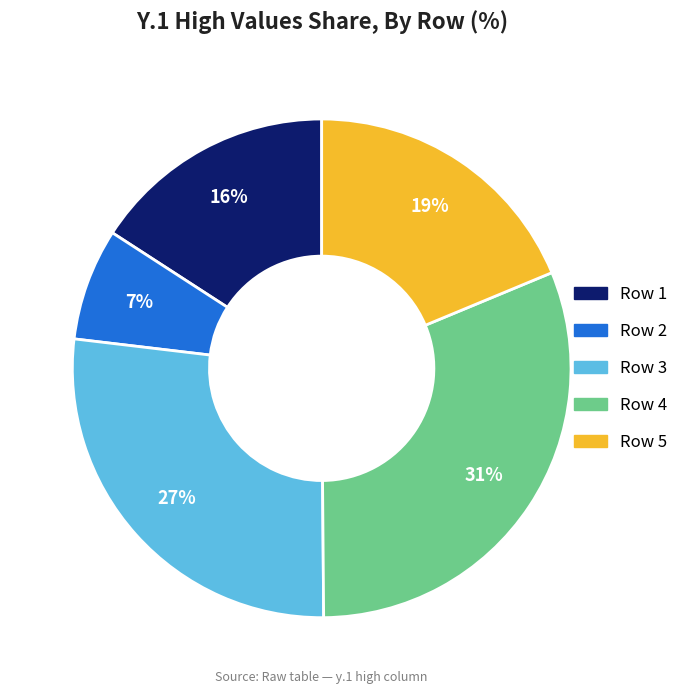

Does any single category account for the majority?

No